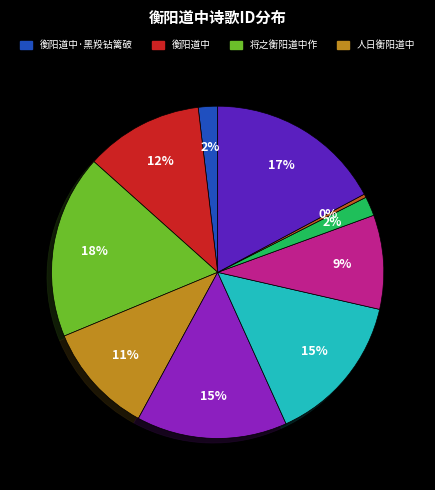

To the nearest percent, what is the difference between the largest and smallest slice percentages?

18%